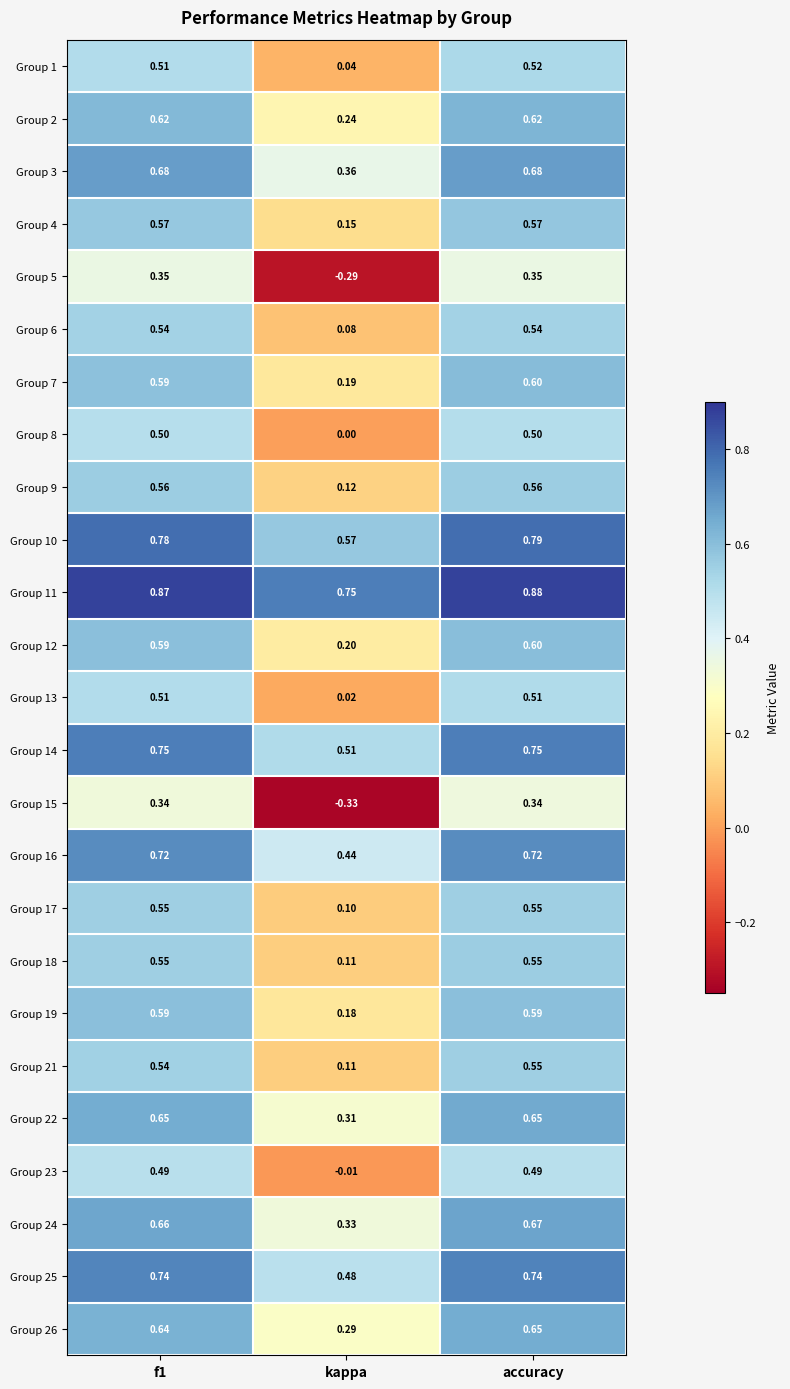

At which label does Group 23 reach its minimum?

kappa